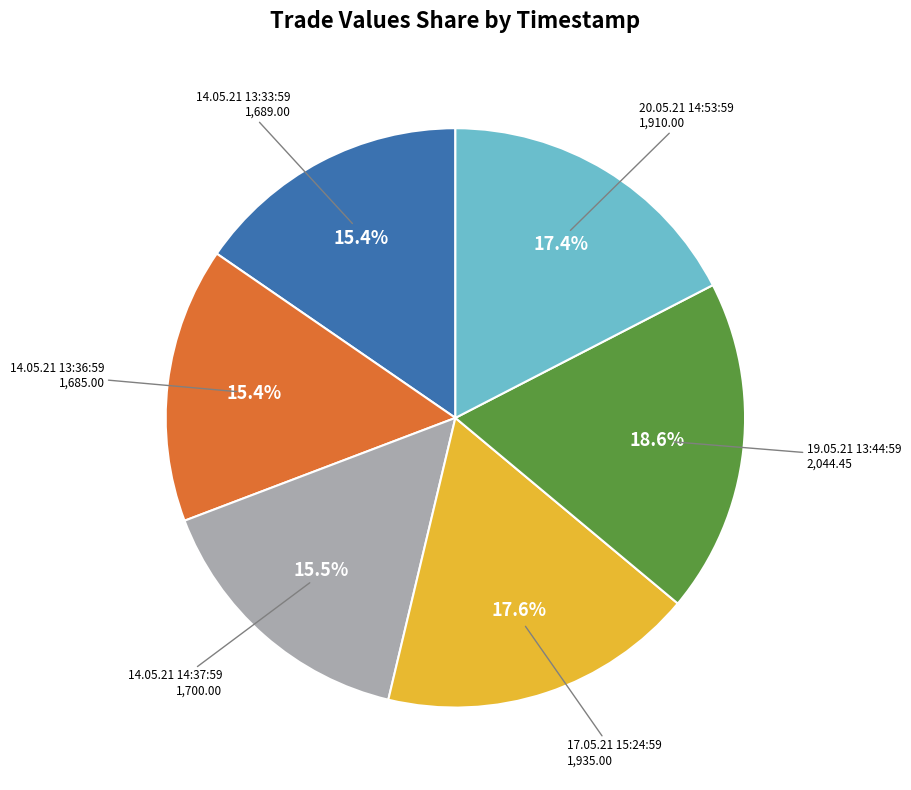

Does any single category account for the majority?

No